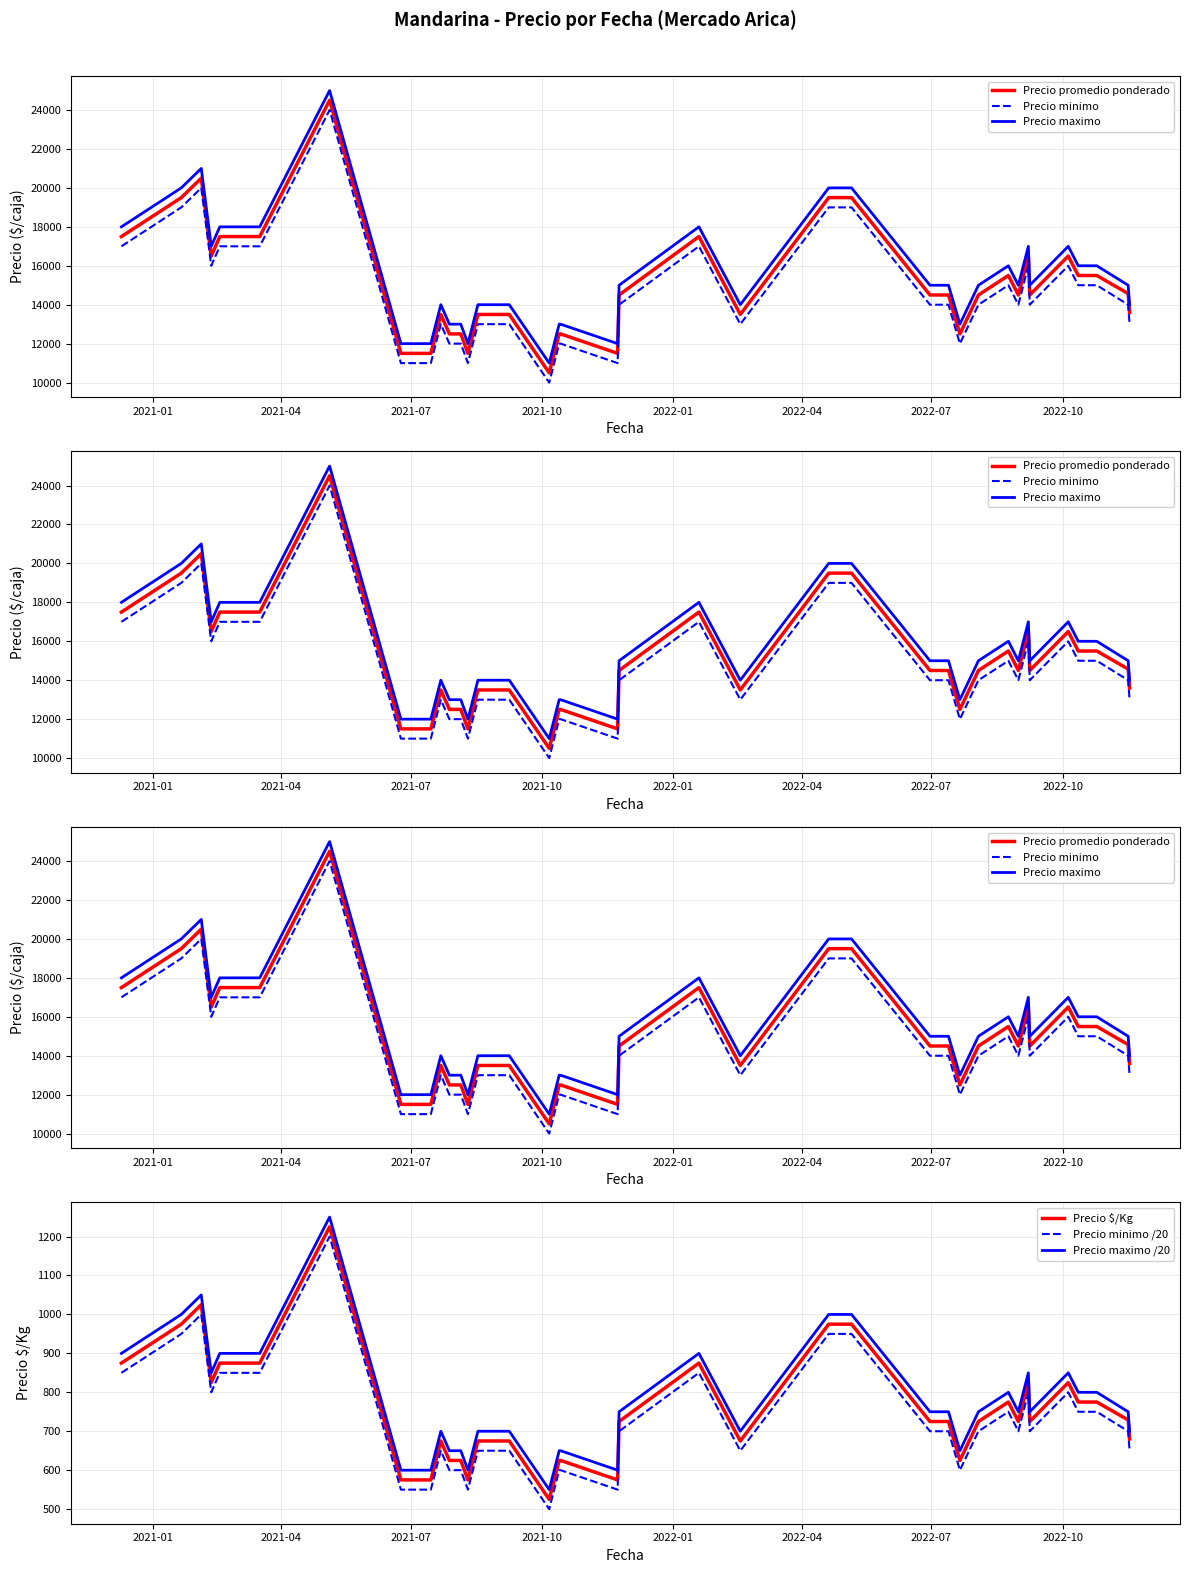

What is the lowest value of the Precio $/Kg series?

525